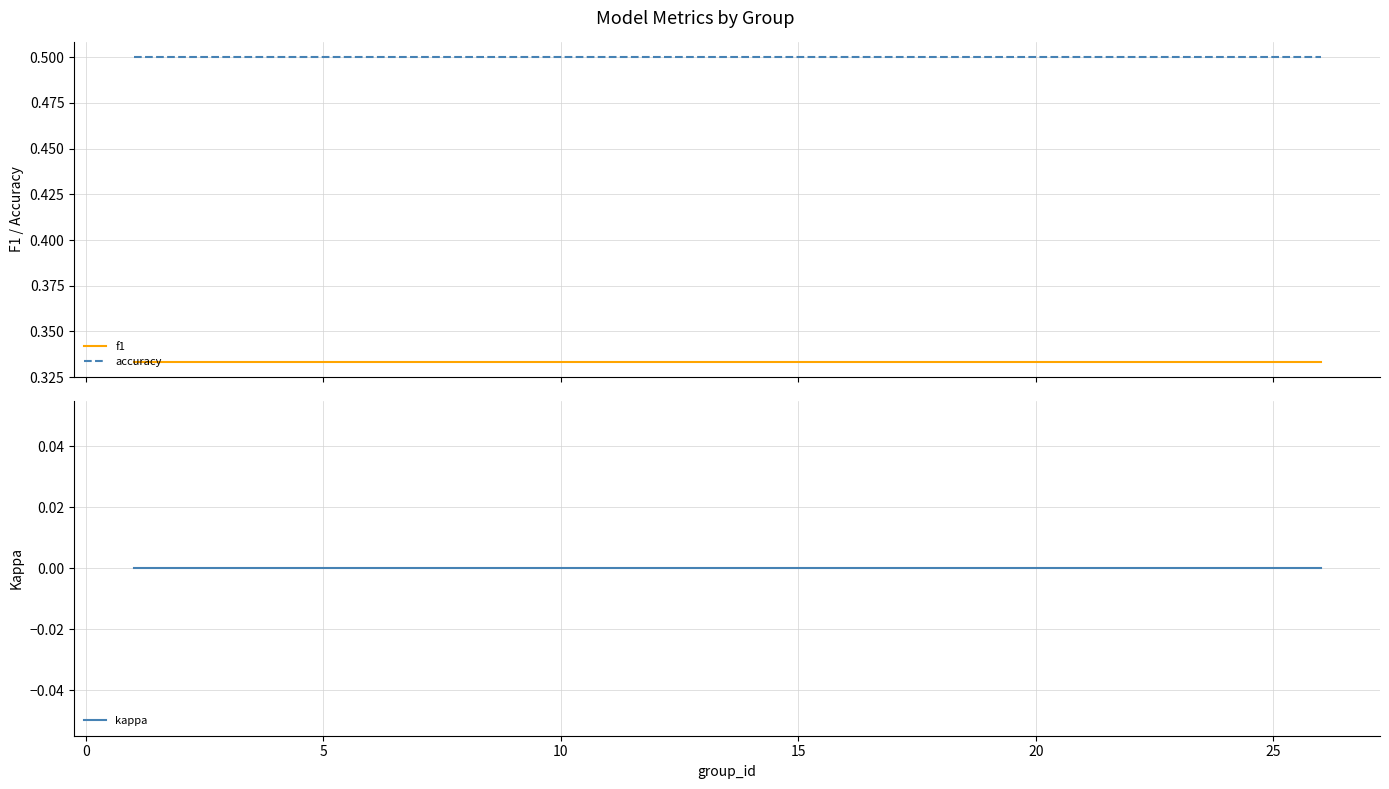

What is the highest value of the accuracy series?

0.5